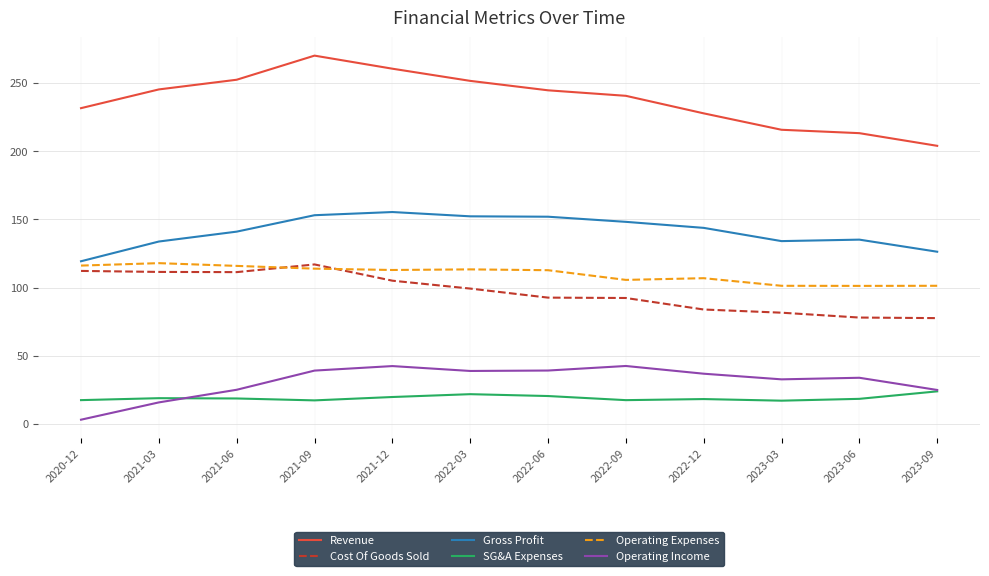

What is the spread (max minus min) of values at 2023-09?

179.9